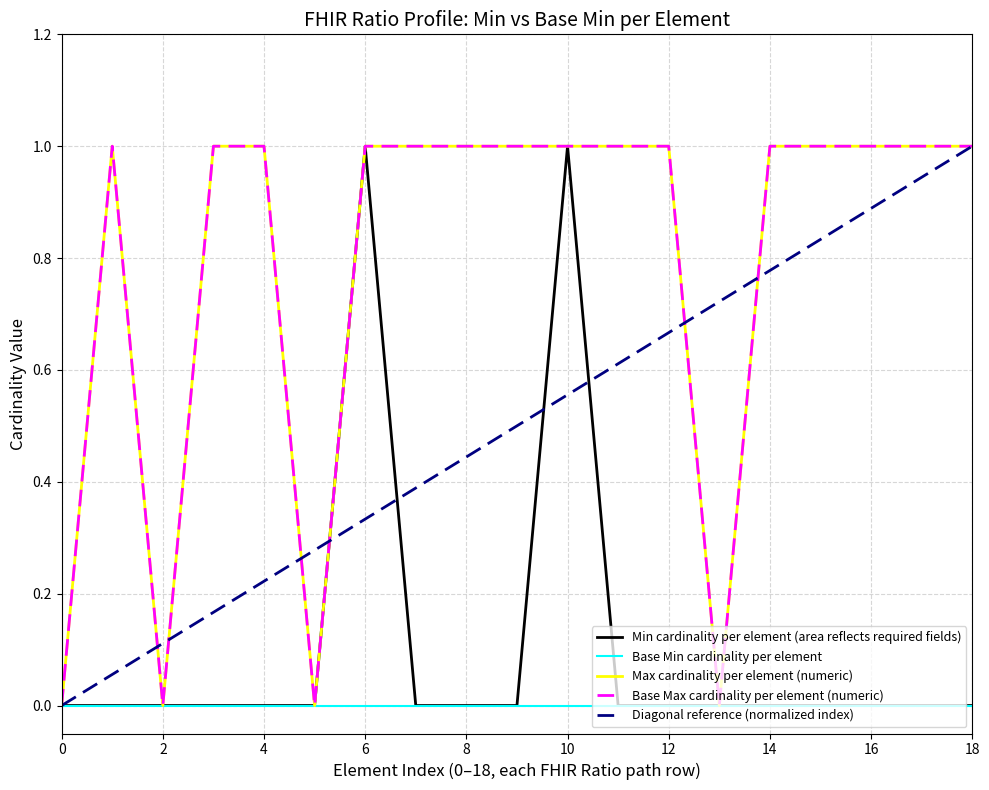

True or false: Base Max cardinality per element (numeric) and Max cardinality per element (numeric) cross at least once.

False